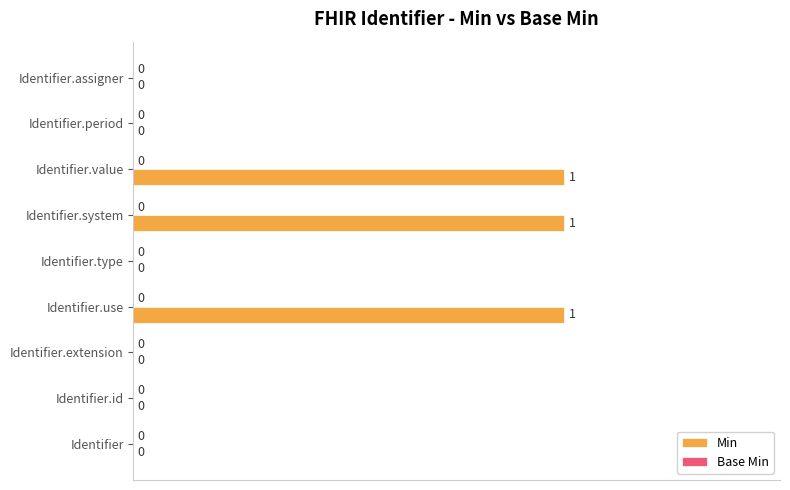

Is it true that the value at Identifier.use is 2?

False